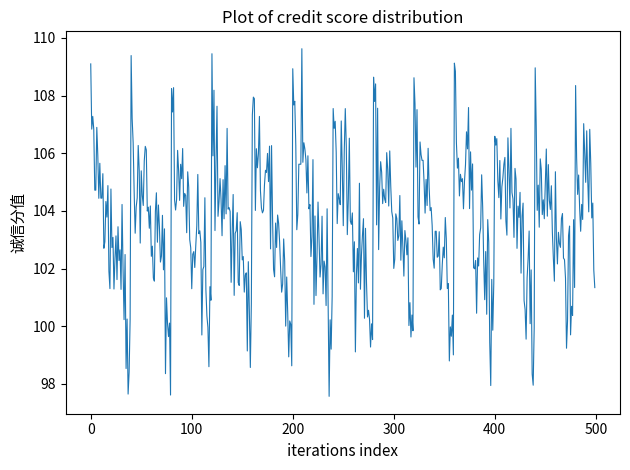

What is the maximum value shown in the chart?

109.6